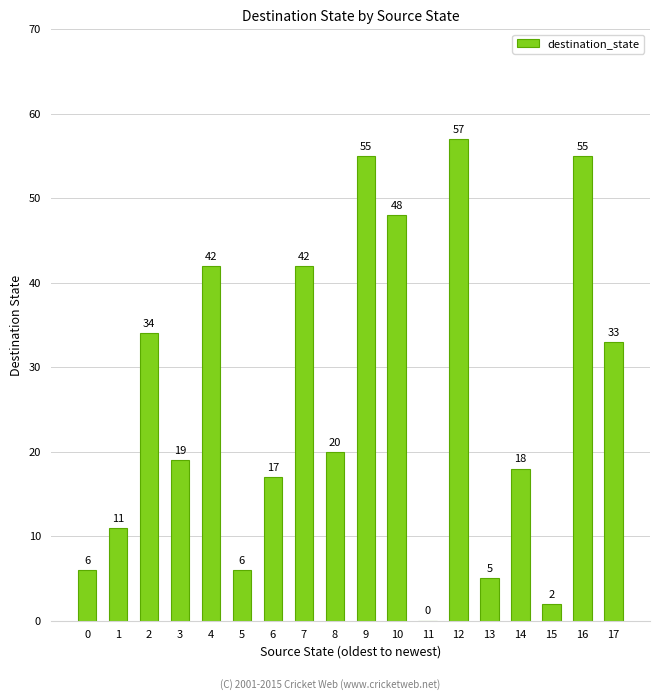

What is the change in value from 3 to 5?

-13